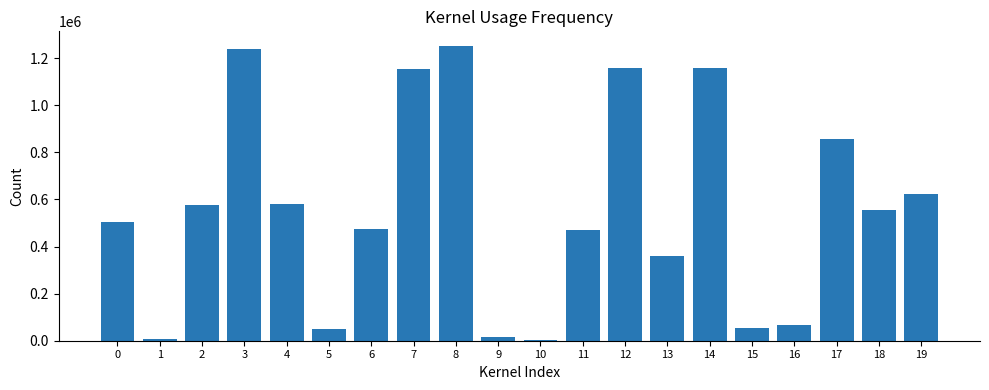

What is the ratio of the value at 7 to the value at 9?

75.6